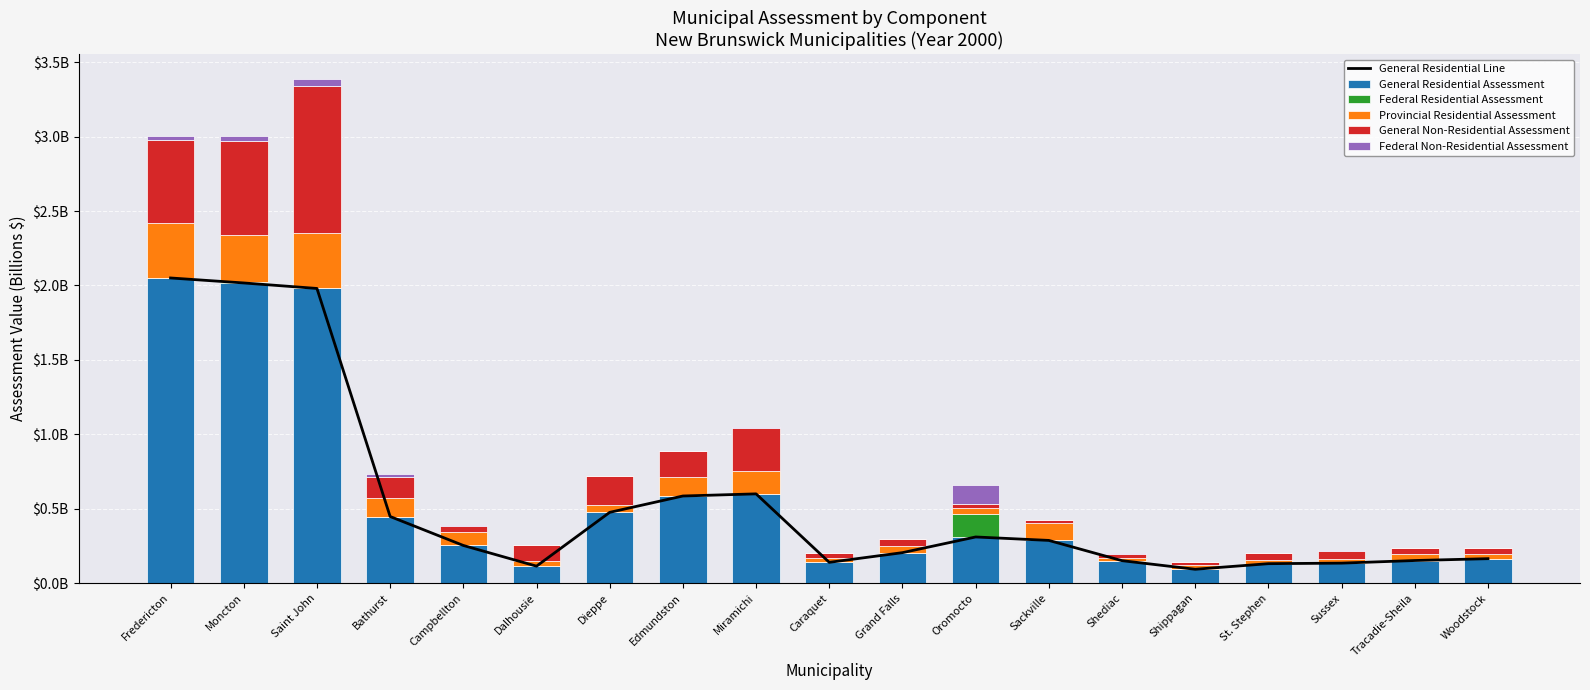

List the labels in order of General Non-Residential Assessment value, smallest first.

Shippagan, Sackville, Shediac, Oromocto, Caraquet, Tracadie-Sheila, Woodstock, Campbellton, St. Stephen, Grand Falls, Sussex, Dalhousie, Bathurst, Edmundston, Dieppe, Miramichi, Fredericton, Moncton, Saint John